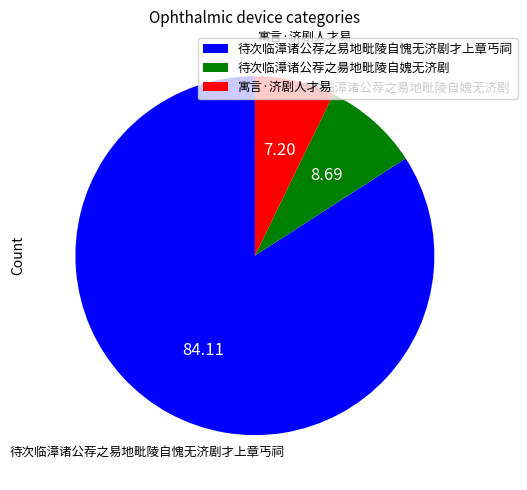

Is it true that 寓言·济剧人才易 is 7% of the pie?

True